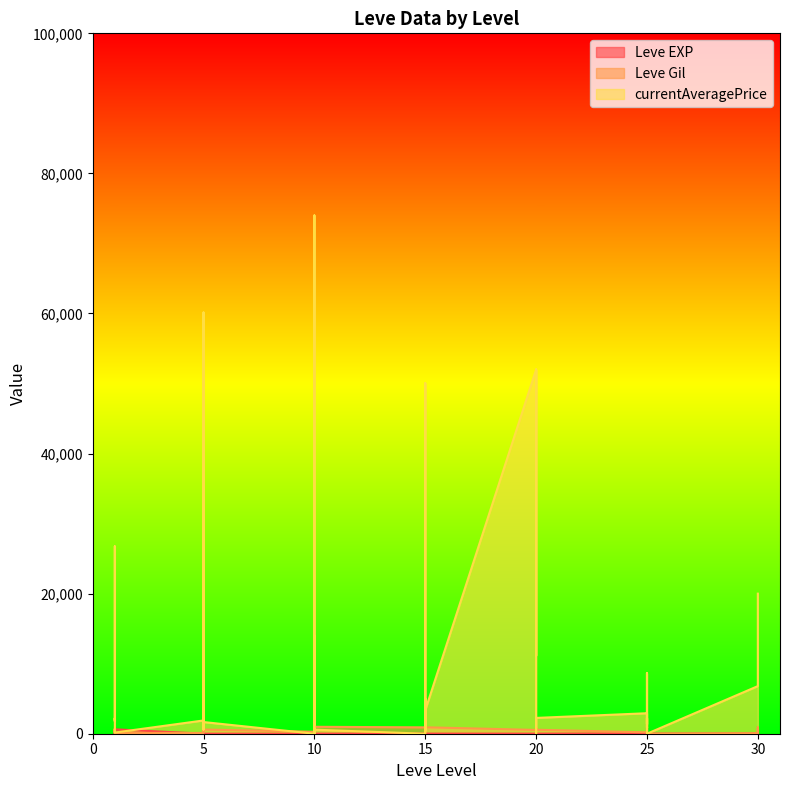

At which category is the sum across all series the highest?

10